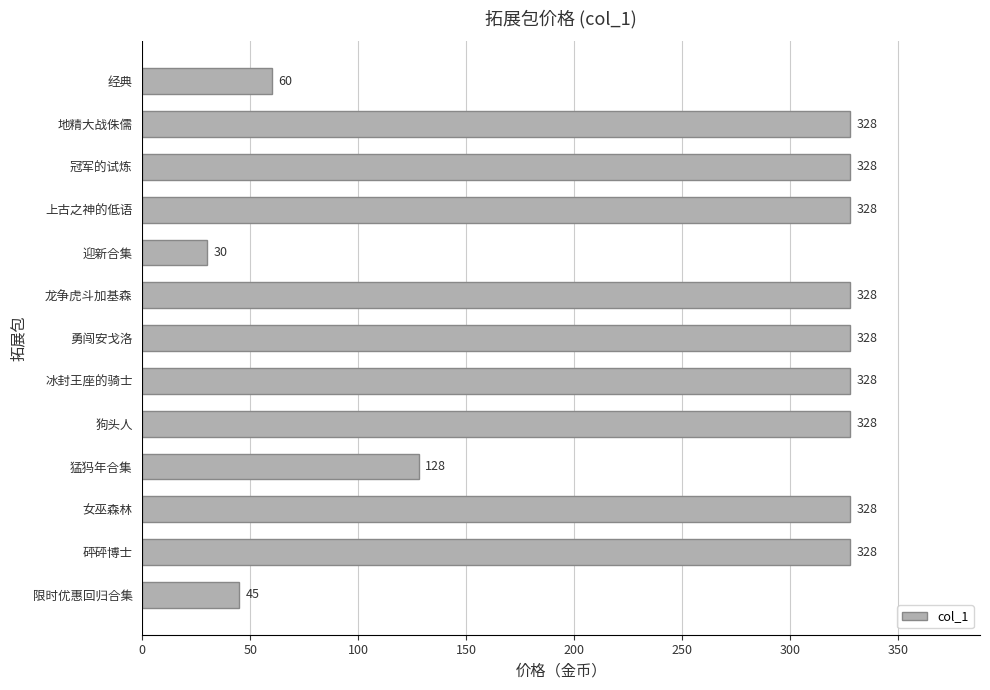

Which label corresponds to the smallest value in the chart?

迎新合集